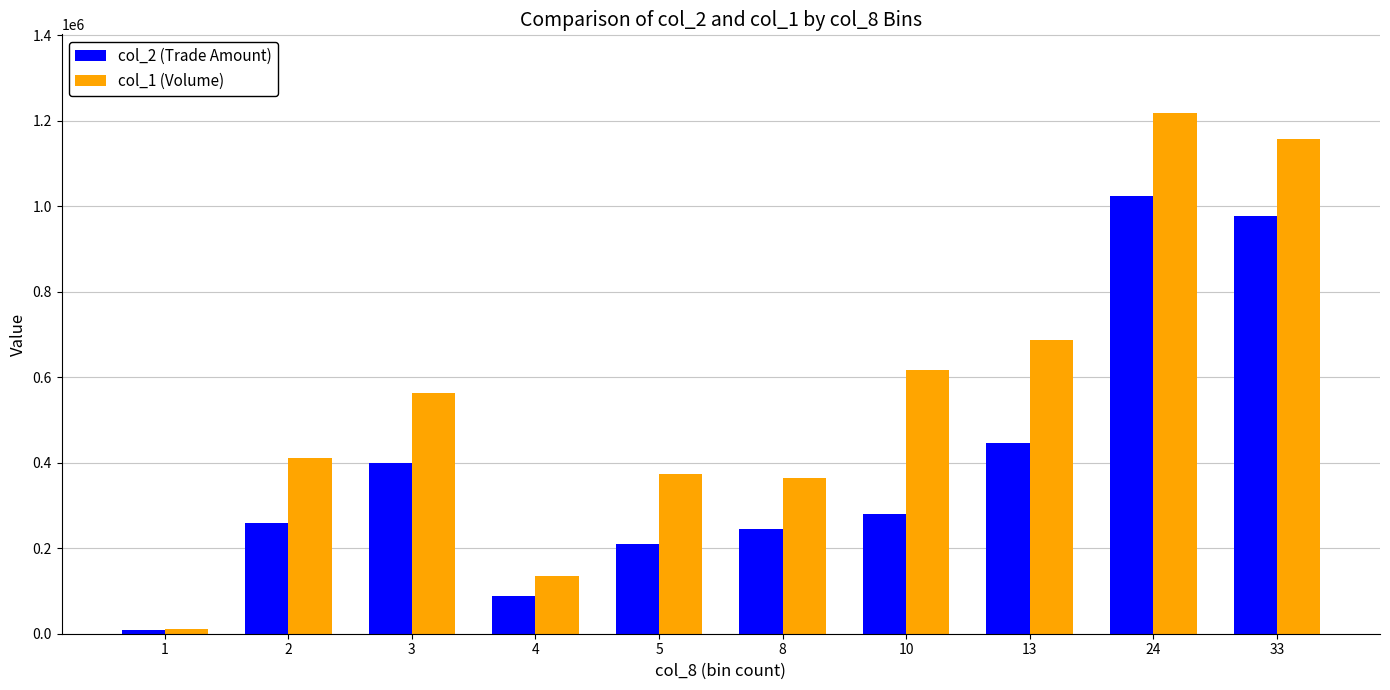

How many values in the col_1 (Volume) series are below 564000?

5